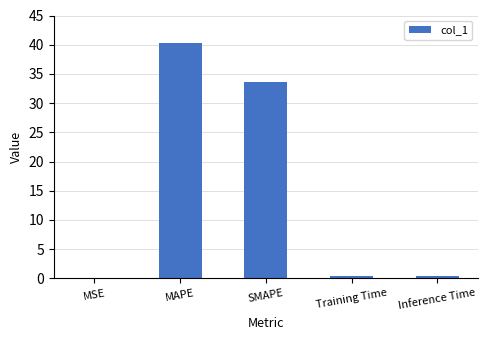

What is the sum of all values?

74.6